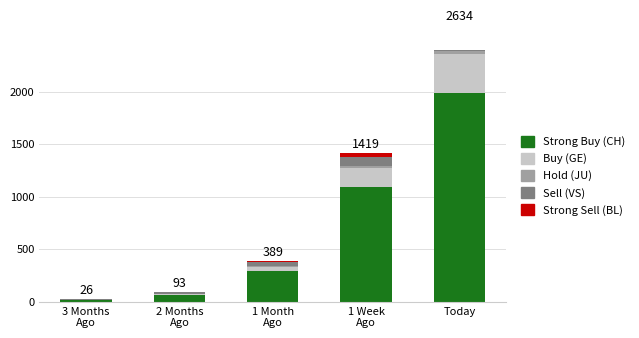

Reading right to left, transcribe all the data shown in this chart.

Strong Buy (CH): Today=1990	1 Week
Ago=1090	1 Month
Ago=287	2 Months
Ago=60	3 Months
Ago=15
Buy (GE): Today=365	1 Week
Ago=179	1 Month
Ago=46	2 Months
Ago=9	3 Months
Ago=3
Hold (JU): Today=28	1 Week
Ago=18	1 Month
Ago=9	2 Months
Ago=5	3 Months
Ago=1
Sell (VS): Today=152	1 Week
Ago=92	1 Month
Ago=35	2 Months
Ago=15	3 Months
Ago=6
Strong Sell (BL): Today=99	1 Week
Ago=40	1 Month
Ago=12	2 Months
Ago=4	3 Months
Ago=1